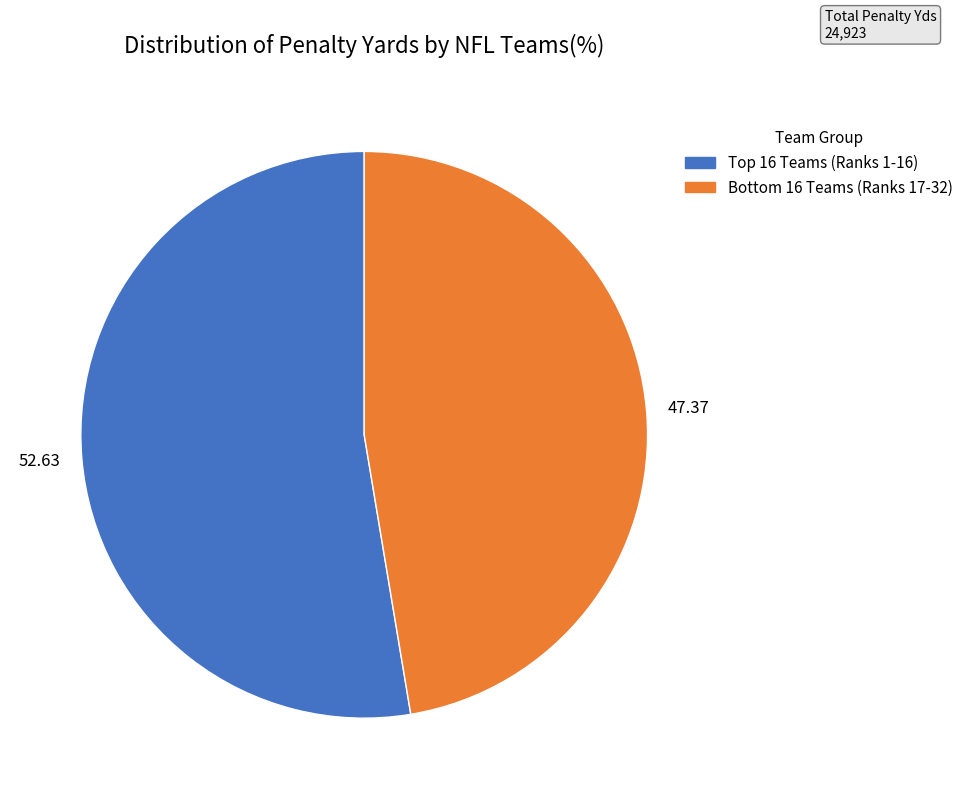

Rank the categories by value from highest to lowest.

Top 16 Teams (Ranks 1-16), Bottom 16 Teams (Ranks 17-32)